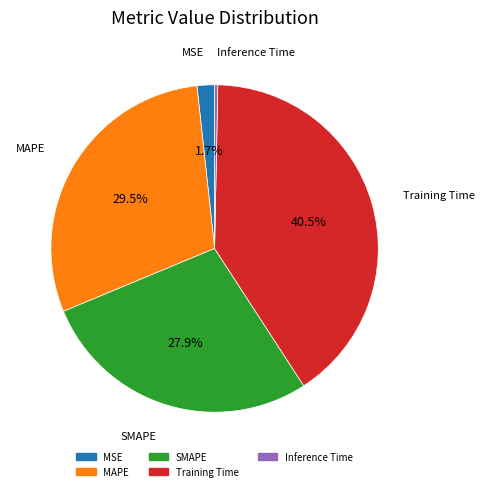

True or false: SMAPE accounts for 28% of the total.

True